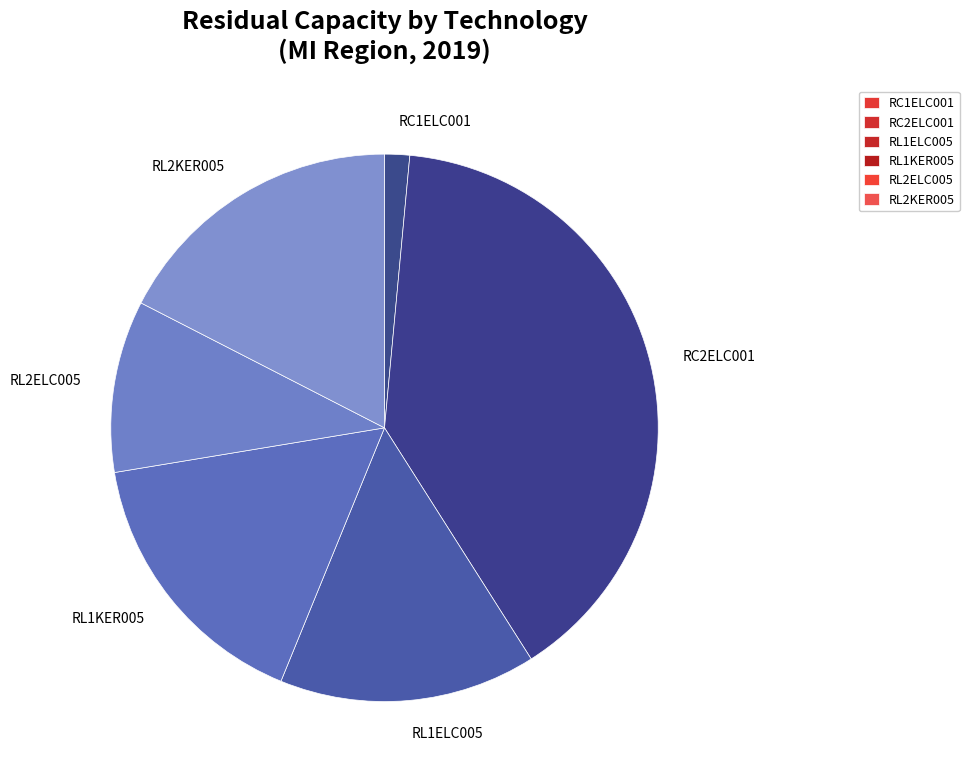

Is the sum of RL2ELC005 and RL2KER005 greater than half?

No